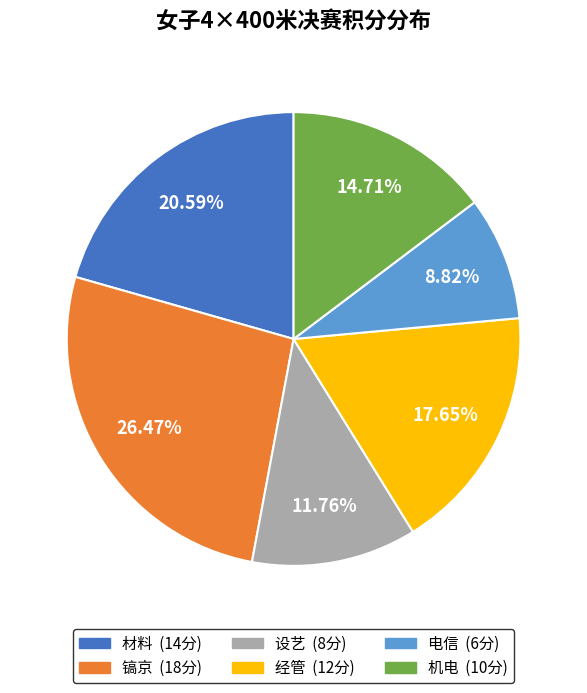

To the nearest percent, what portion does 设艺 represent?

12%